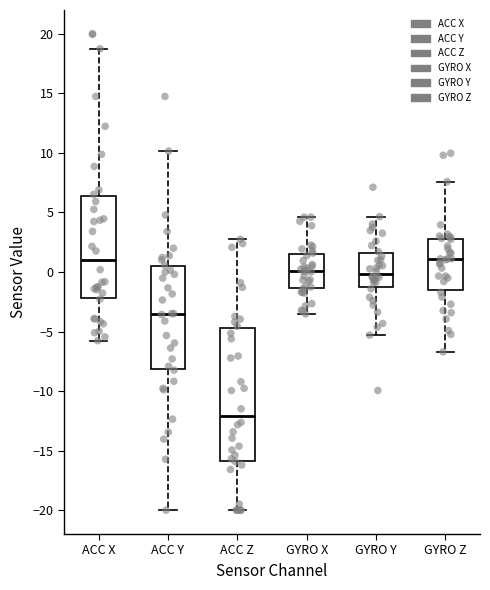

Which box is the tallest, from its lower edge to its upper edge?

ACC Z